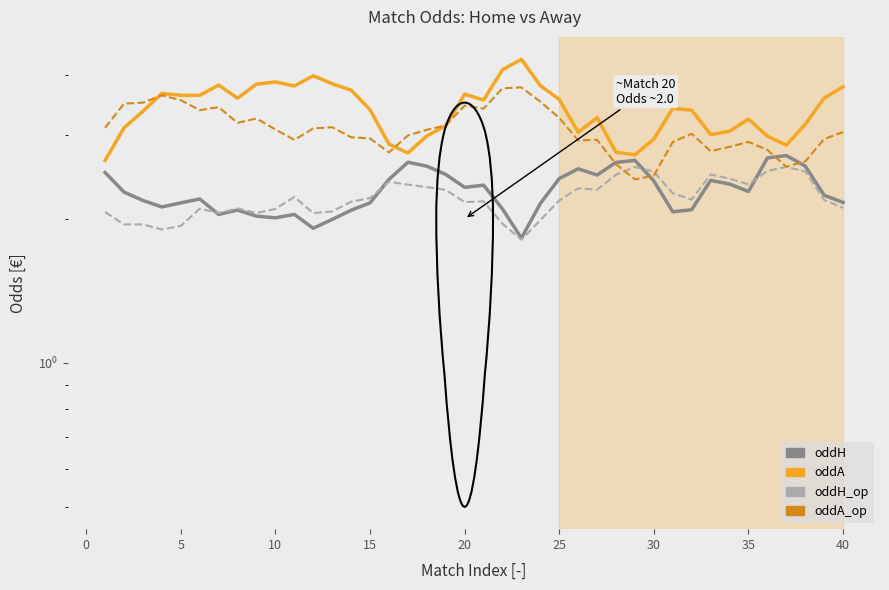

Reading left to right, extract all data points from this chart.

oddH: 2.5	2.3	2.2	2.1	2.2	2.2	2.0	2.1	2.0	2.0	2.0	1.9	2.0	2.1	2.2	2.4	2.6	2.6	2.5	2.3	2.4	2.1	1.8	2.2	2.4	2.5	2.5	2.6	2.6	2.4	2.1	2.1	2.4	2.4	2.3	2.7	2.7	2.6	2.2	2.2
oddA: 2.7	3.1	3.4	3.7	3.6	3.6	3.8	3.6	3.8	3.9	3.8	4.0	3.8	3.7	3.4	2.9	2.7	3.0	3.1	3.6	3.5	4.1	4.3	3.8	3.6	3.0	3.3	2.8	2.7	2.9	3.4	3.4	3.0	3.1	3.2	3.0	2.9	3.2	3.6	3.8
oddH_op: 2.1	1.9	1.9	1.9	1.9	2.1	2.1	2.1	2.1	2.1	2.2	2.1	2.1	2.2	2.2	2.4	2.4	2.3	2.3	2.2	2.2	2.0	1.8	2.0	2.2	2.3	2.3	2.5	2.6	2.5	2.3	2.2	2.5	2.4	2.4	2.5	2.6	2.5	2.2	2.1
oddA_op: 3.1	3.5	3.5	3.6	3.5	3.4	3.4	3.2	3.2	3.1	2.9	3.1	3.1	3.0	2.9	2.8	3.0	3.1	3.1	3.5	3.4	3.8	3.8	3.5	3.3	2.9	2.9	2.6	2.4	2.5	2.9	3.0	2.8	2.8	2.9	2.8	2.6	2.6	2.9	3.0